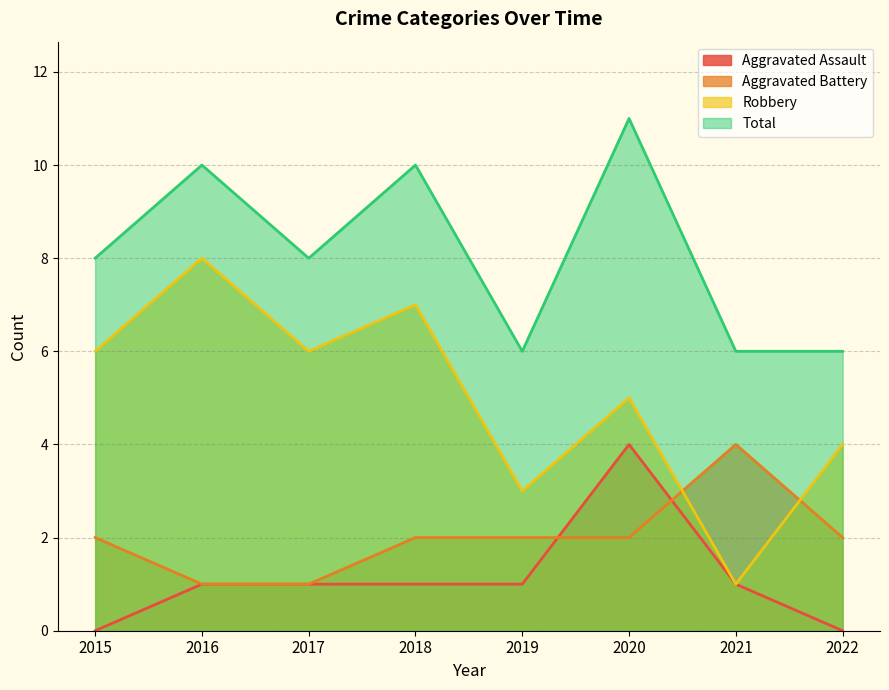

True or false: Total has a value of 10 at 2016.

True